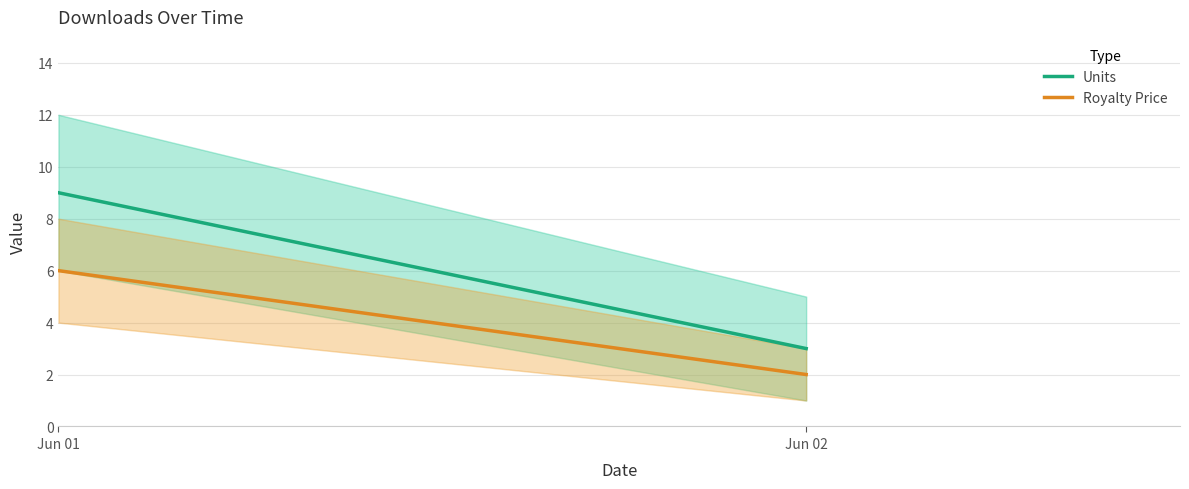

What is the sum of the Royalty Price values at Jun 02 and Jun 01?

8